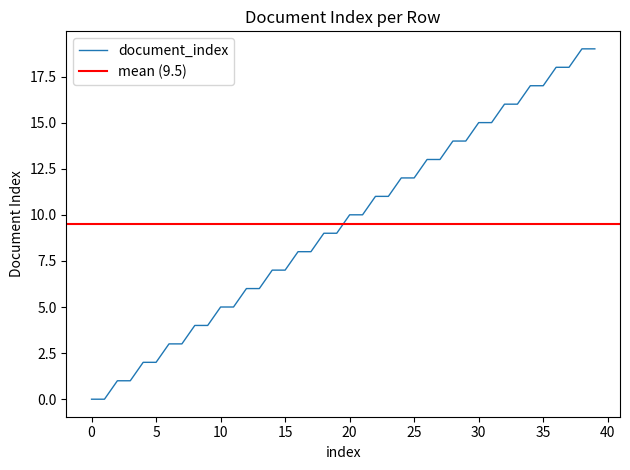

The document_index series shows 3 at 5. True or false?

False